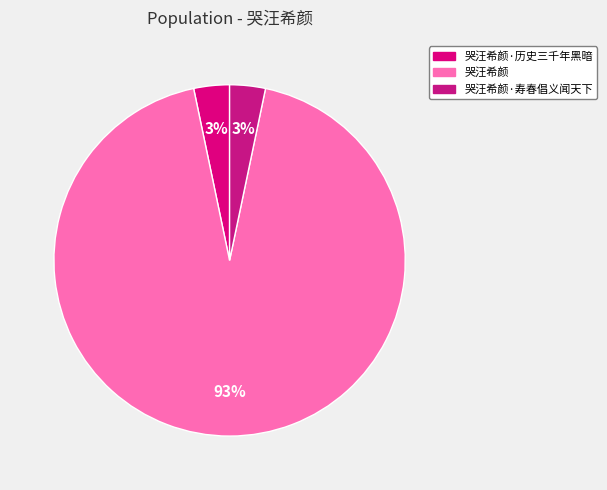

Which category has the biggest portion of the pie?

哭汪希颜